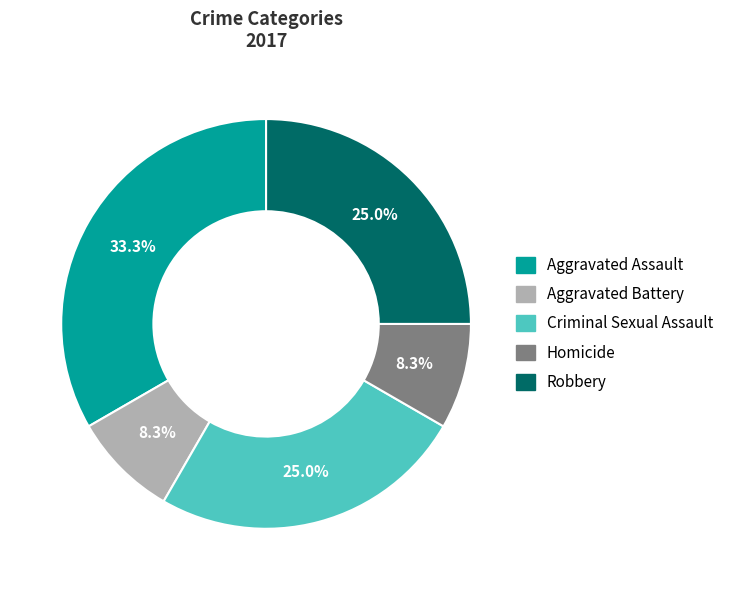

To the nearest percent, what is the average slice percentage?

20%